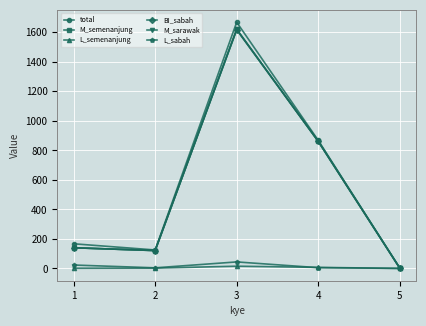

Does the chart have visible grid lines?

Yes